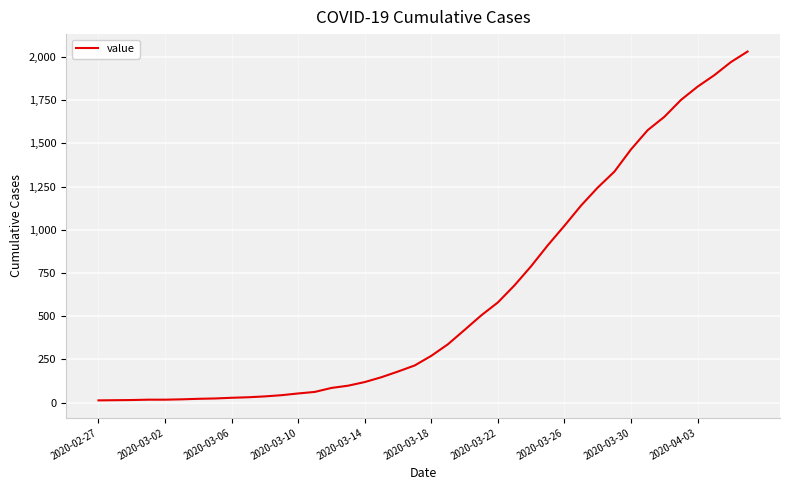

What is the average value?

616